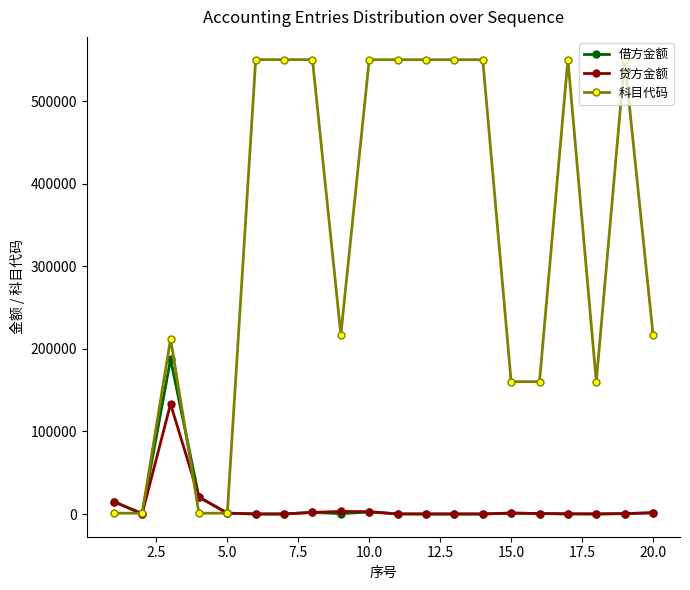

After their last crossing, which series has the higher values: 科目代码 or 贷方金额?

科目代码